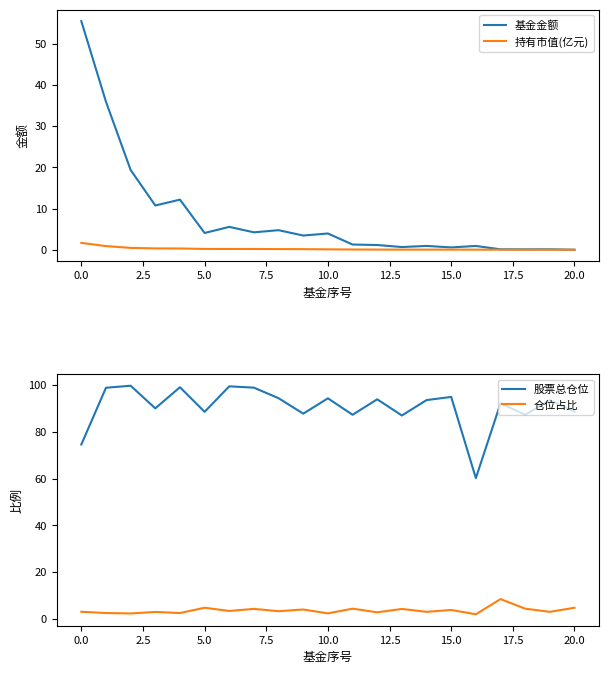

True or false: 持有市值(亿元) and 股票总仓位 cross at least once.

False